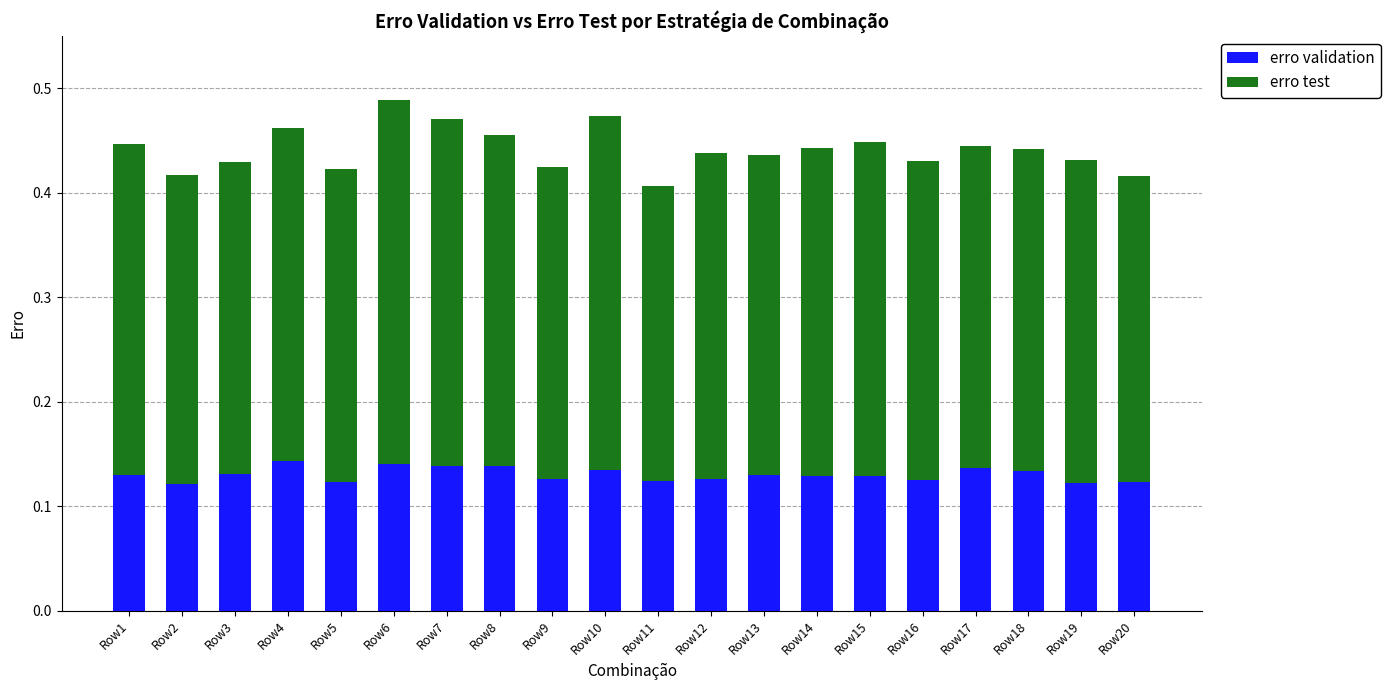

True or false: erro validation has a value of 0.2 at Row11.

False